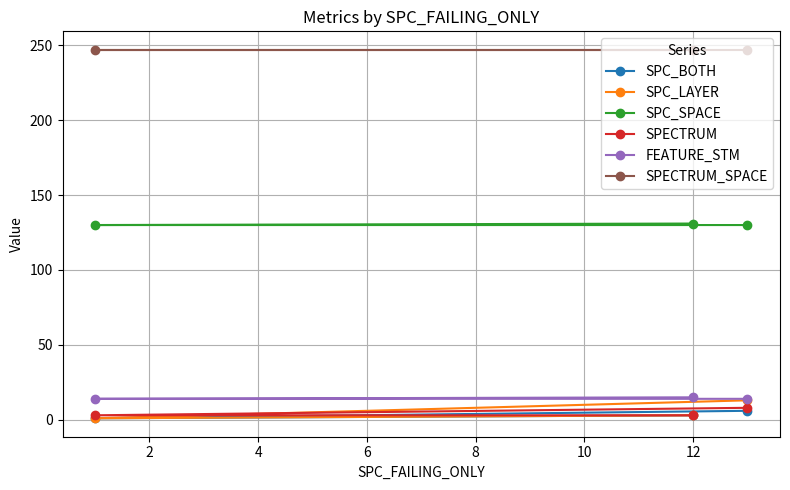

What is the difference between the second highest and minimum values in the SPC_LAYER series?

2